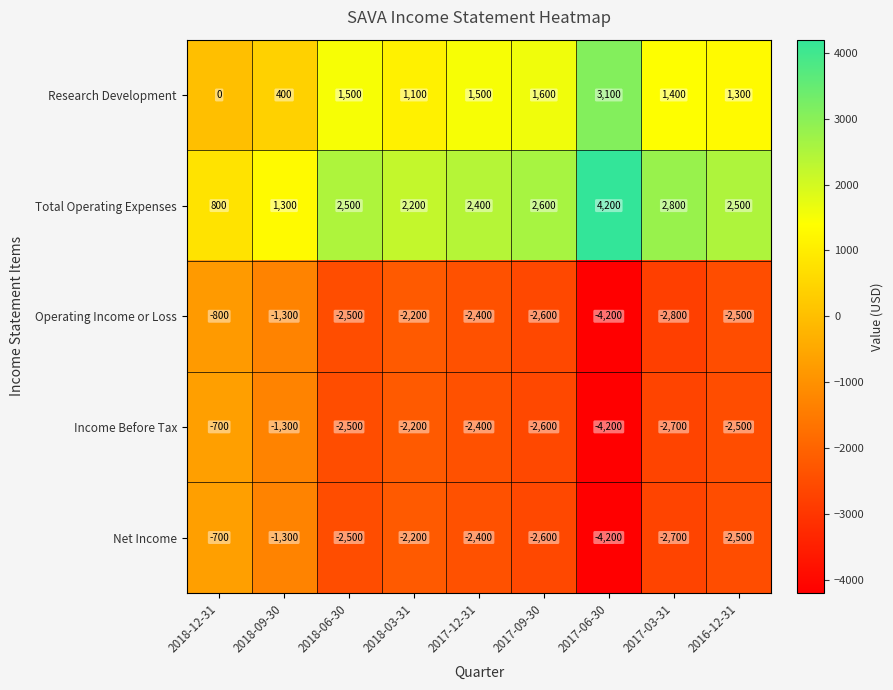

The value of Income Before Tax at 2017-09-30 is -4142. True or false?

False